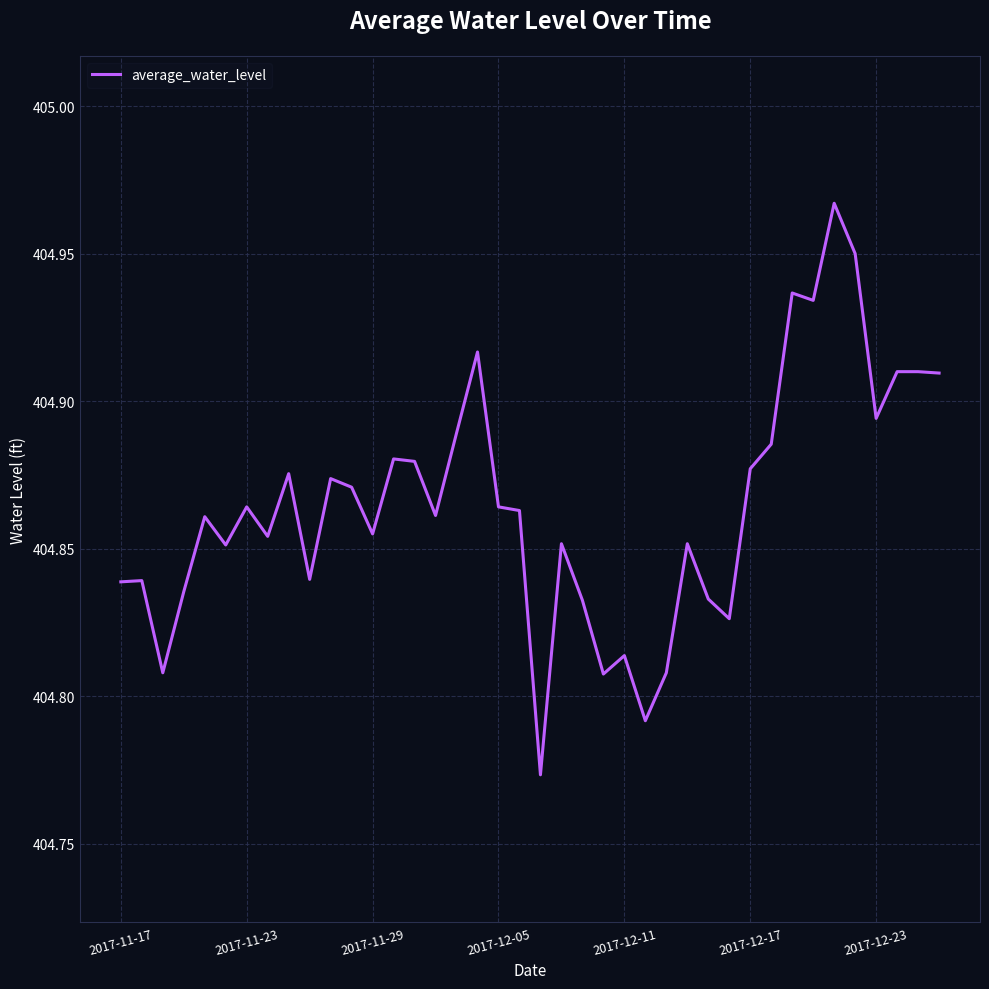

How many categories are shown in the chart?

40